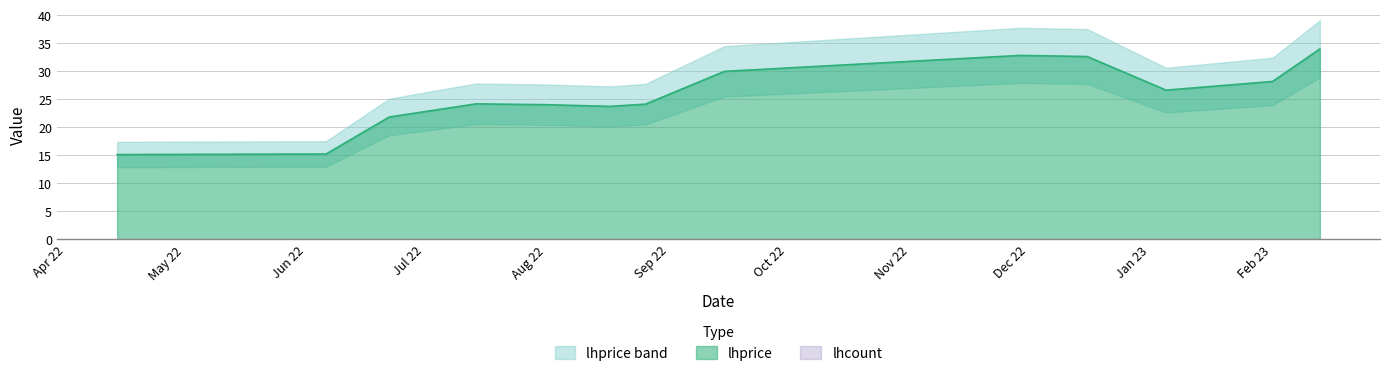

Where is the first local minimum?

2022-08-17